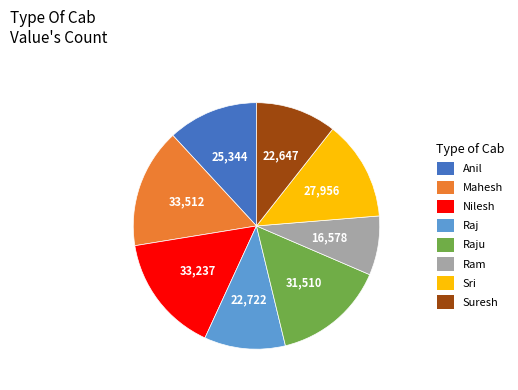

How many segments does this pie chart have?

8